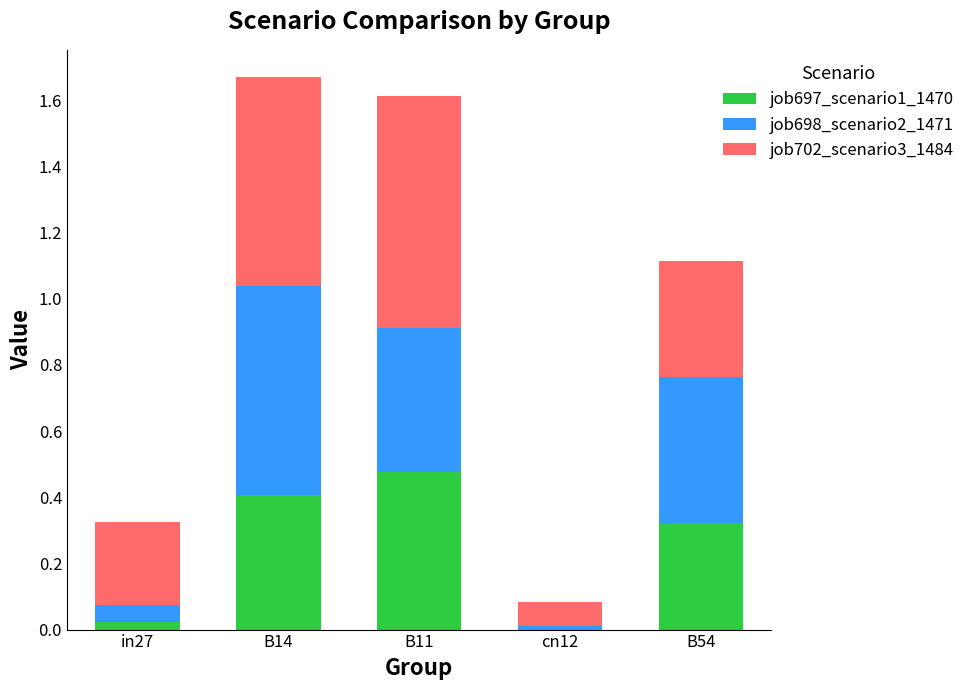

The value of job697_scenario1_1470 at B14 is 0.7. True or false?

False